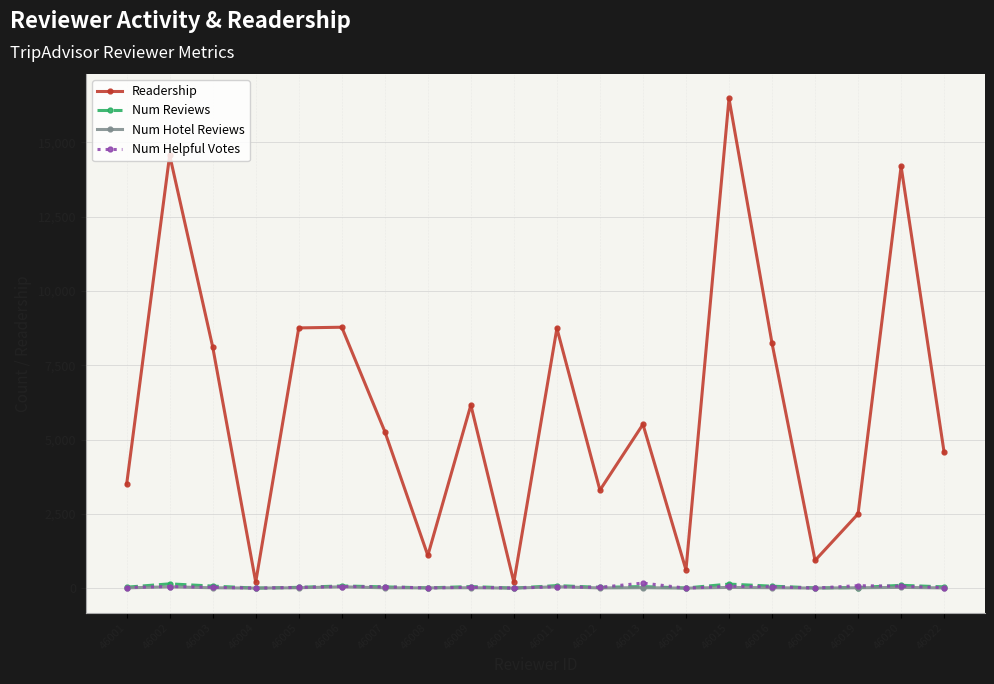

What is the sum of the Num Reviews values at 46005 and 46011?

113